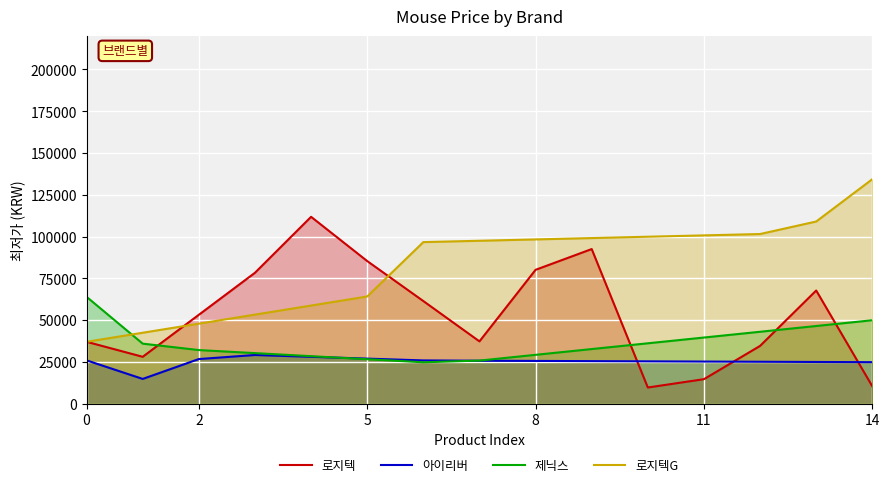

Reading right to left, list all the values displayed in this chart.

로지텍: 10370.0	67694.0	34538.6	14637.9	9651.4	92492.9	80071.4	37253.7	61376.4	85307.1	111785.0	78310.4	53163.6	28016.8	37000.0
아이리버: 24800.0	24925.9	25051.7	25177.6	25303.4	25429.3	25555.1	25681.0	25858.4	26939.4	28020.3	29101.2	26675.7	14782.9	25890.0
제닉스: 49900.0	46451.0	43002.0	39553.1	36104.1	32655.1	29206.1	25757.1	24743.4	26570.9	28398.3	30225.7	32053.1	35894.3	63900.0
로지텍G: 134300.0	108976.4	101484.1	100678.5	99872.9	99067.4	98261.8	97456.2	96650.6	64107.1	58685.7	53264.3	47842.9	42421.4	37000.0